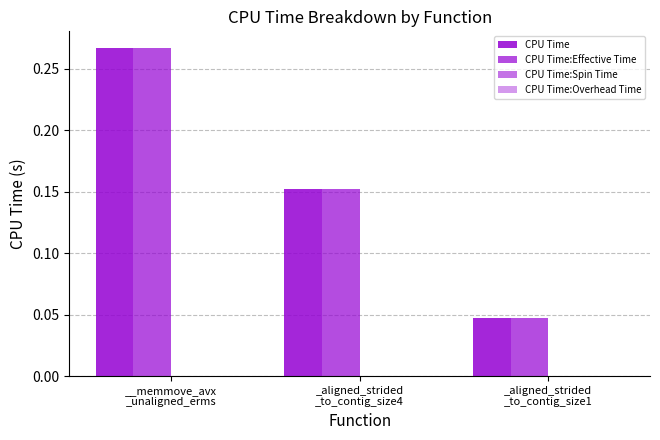

Between __memmove_avx
_unaligned_erms and _aligned_strided
_to_contig_size4, which series saw the biggest shift?

CPU Time